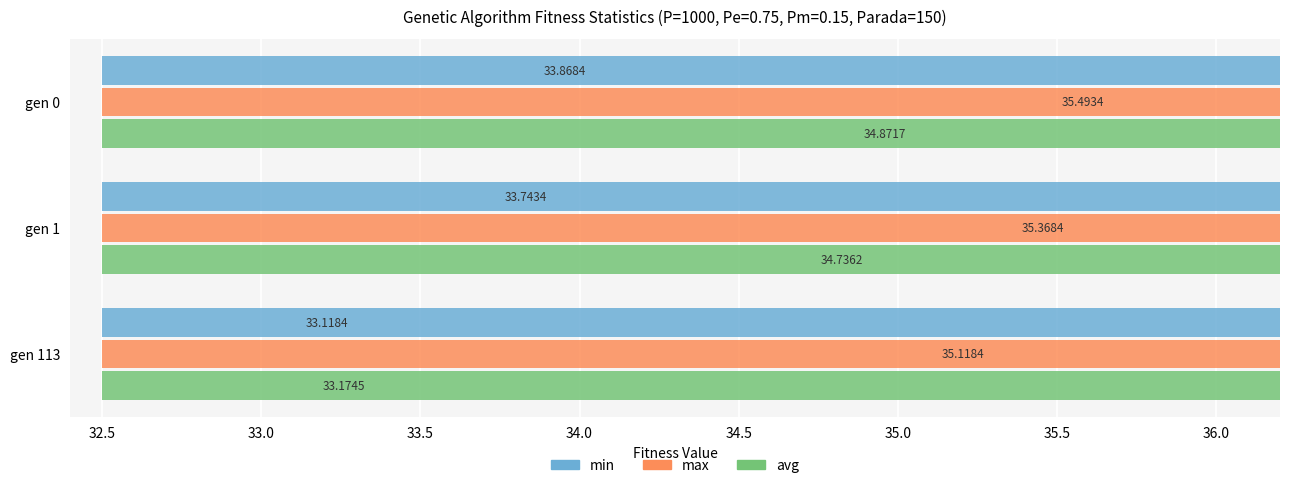

What is the value of the max bar at the 3rd from the left?

35.1